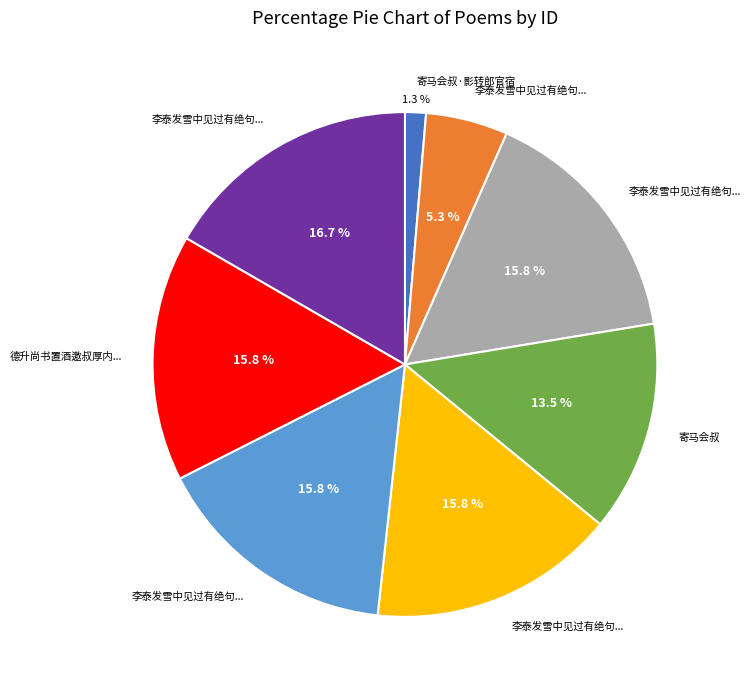

Is there any slice that represents more than half of the pie?

No